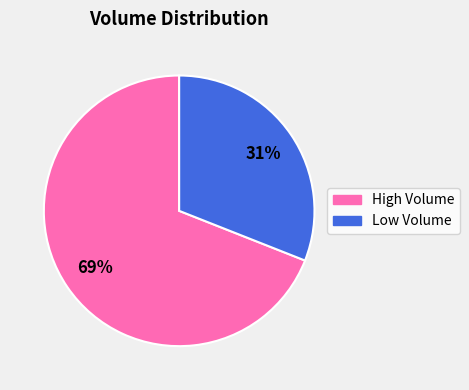

To the nearest percent, what is the average slice percentage?

50%